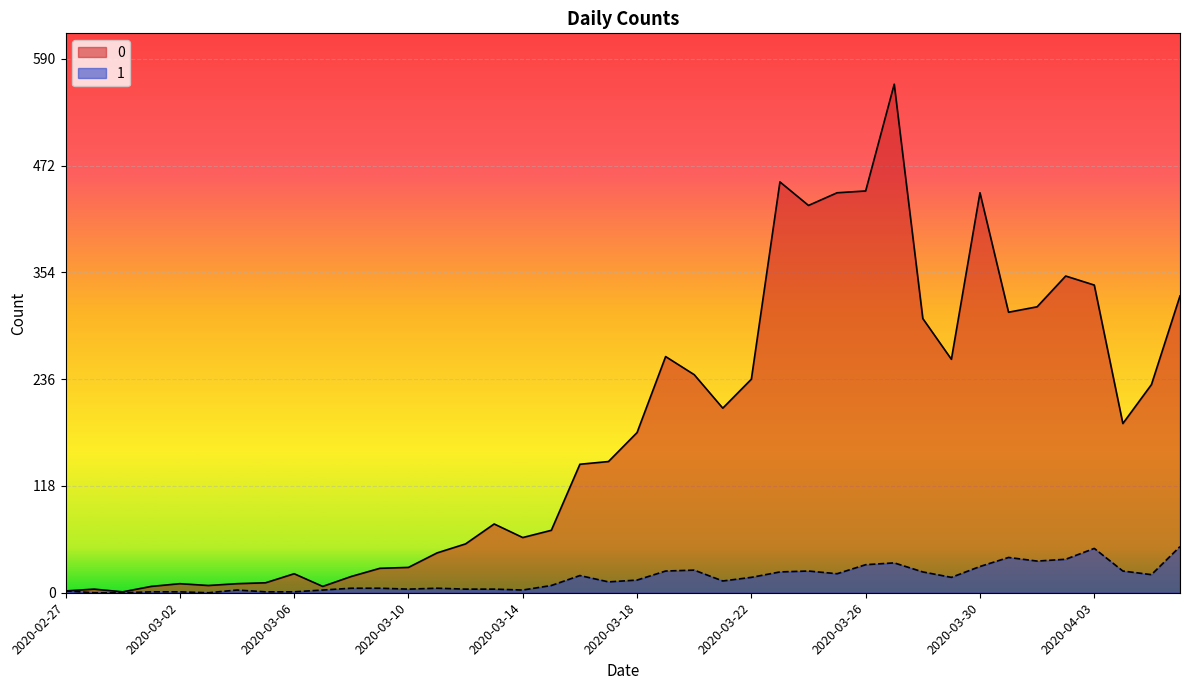

Is the value of 0 at 2020-04-05 greater than the value of 1 at 2020-03-19?

Yes